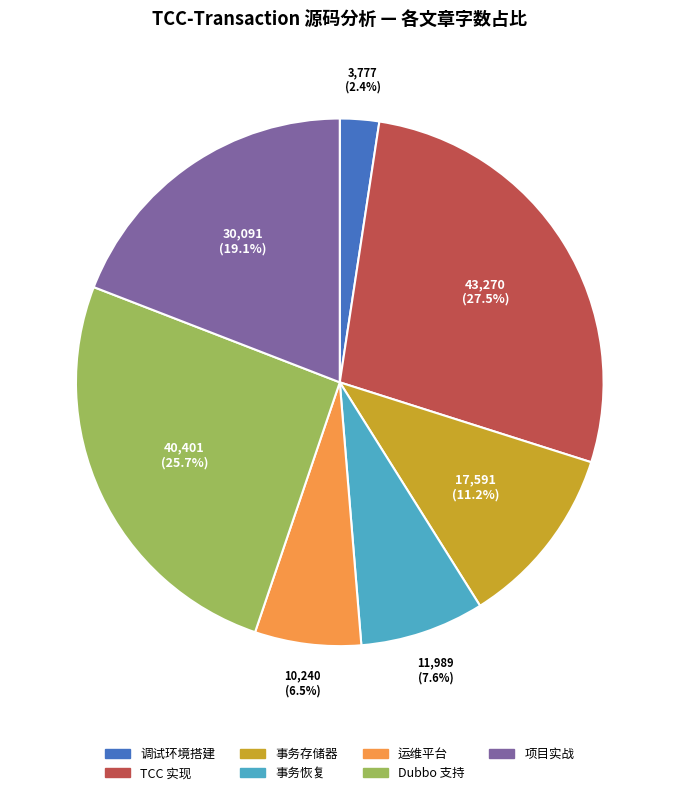

Between Dubbo 支持 and 调试环境搭建, which is larger?

Dubbo 支持